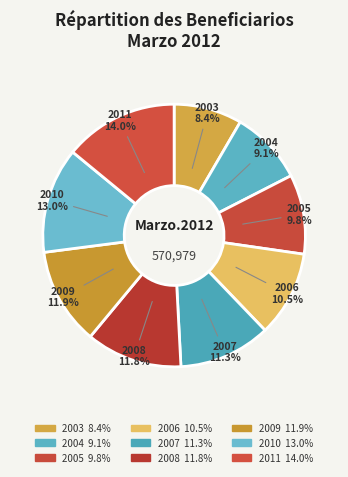

Is the sum of 2008 and 2007 greater than half?

No